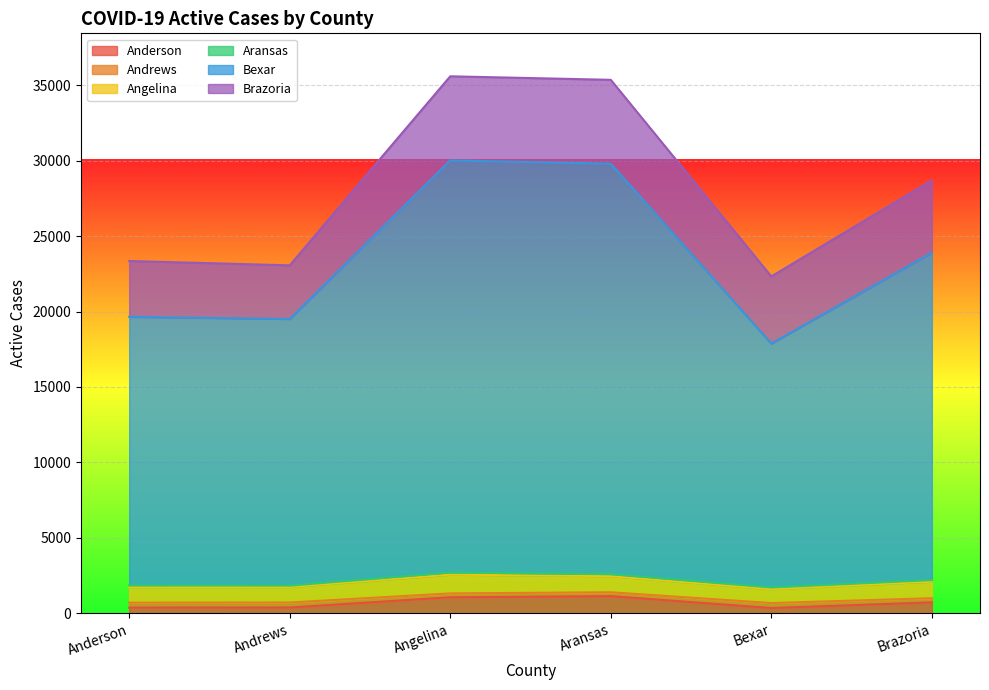

How many interior local peaks does the Andrews series have?

2